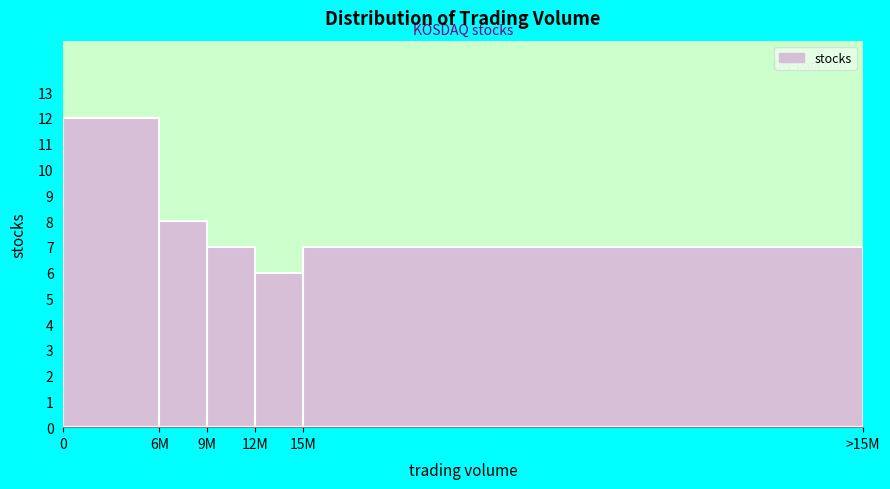

Reading left to right, extract all data points from this chart.

12	8	7	6	7